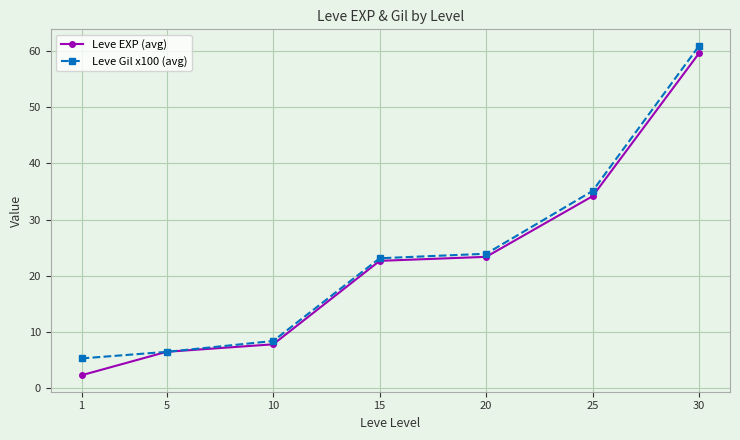

Is this an area chart (filled region under the line)?

No